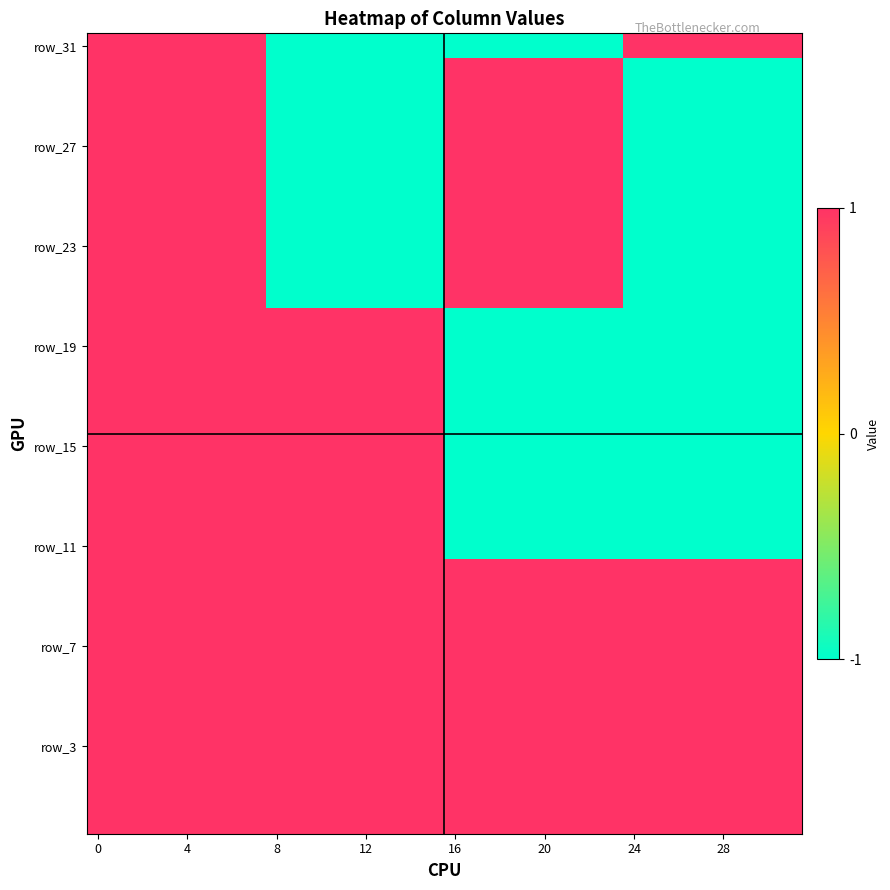

Count the number of categories in the chart.

32